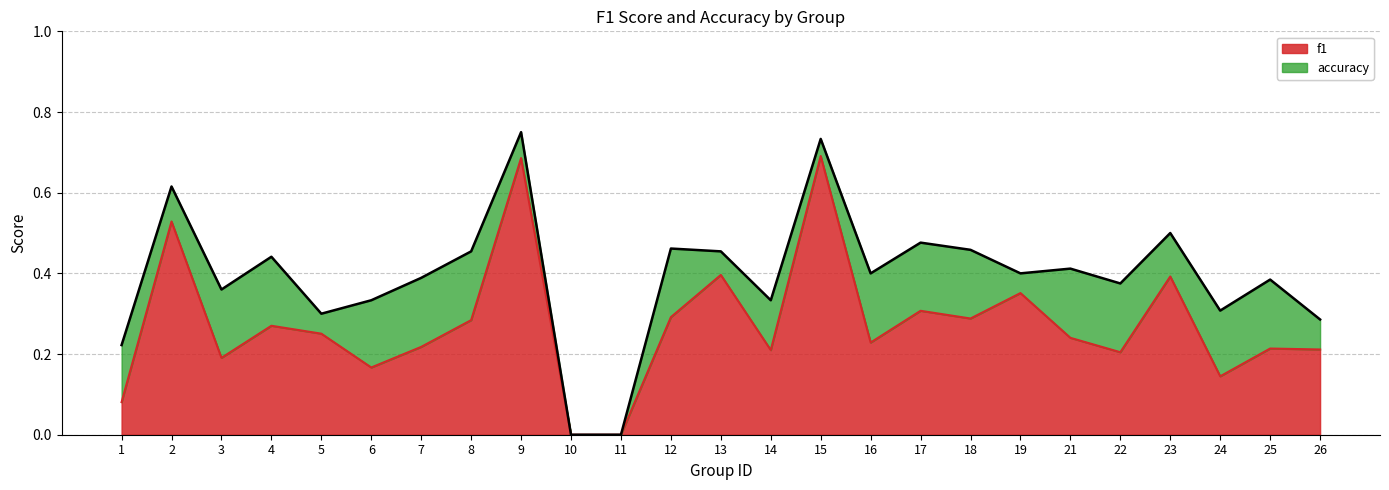

Does the chart display data point markers on the line(s)?

No